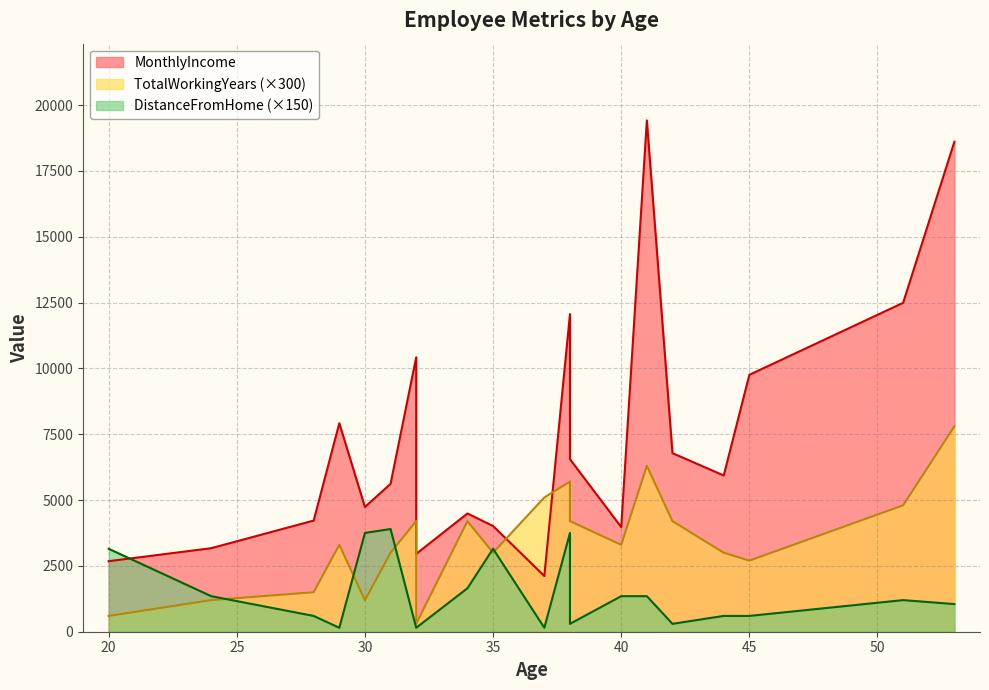

Read the DistanceFromHome value at 35, to the nearest 5.

20